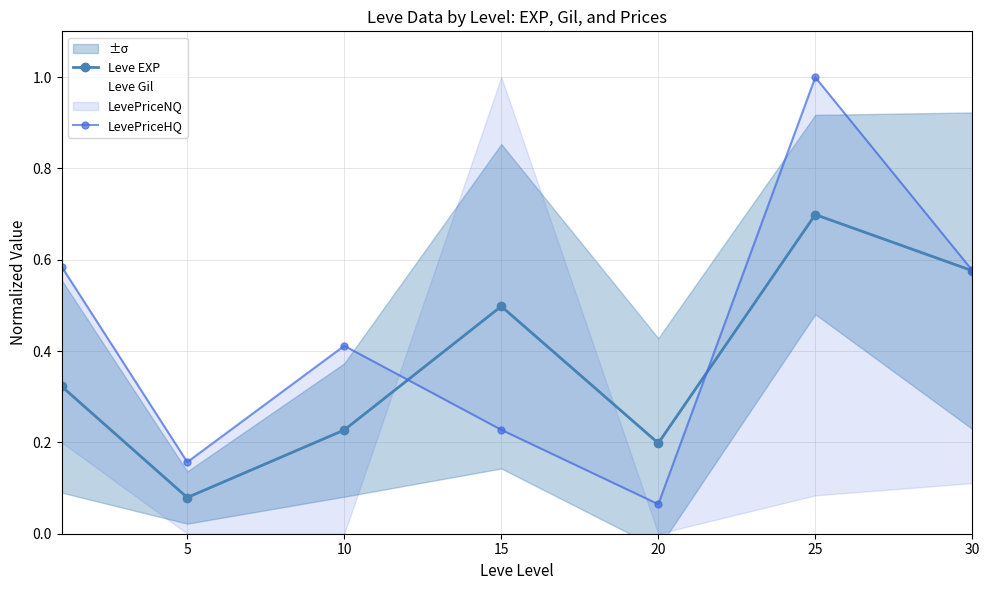

What is the highest value of the LevePriceHQ series?

1.0